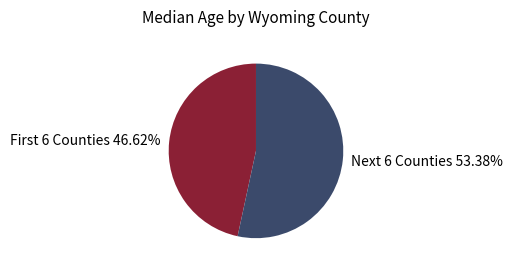

What is the largest slice in the pie chart?

Next 6 Counties 53.38%